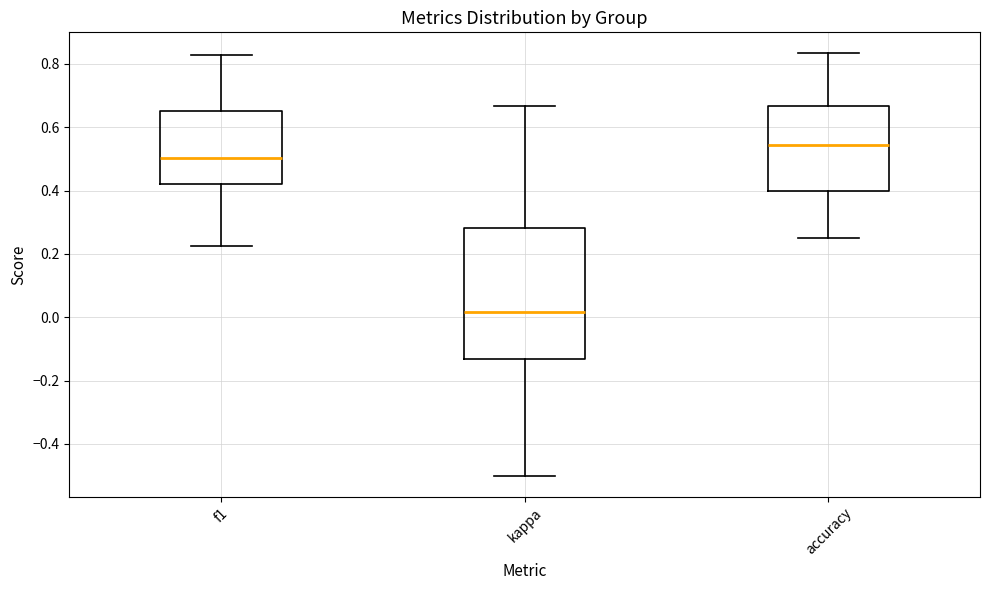

Reading left to right, transcribe this box plot: for each box, give where its median line is, the range the box spans, and where its two whiskers end, as read against the y-axis. The values are not printed on the chart, so give them approximately, as read against the axis.

f1: median 0.50, box 0.42 to 0.66, whiskers 0.22 to 0.82
kappa: median 0.02, box -0.14 to 0.28, whiskers -0.50 to 0.66
accuracy: median 0.54, box 0.40 to 0.66, whiskers 0.26 to 0.84